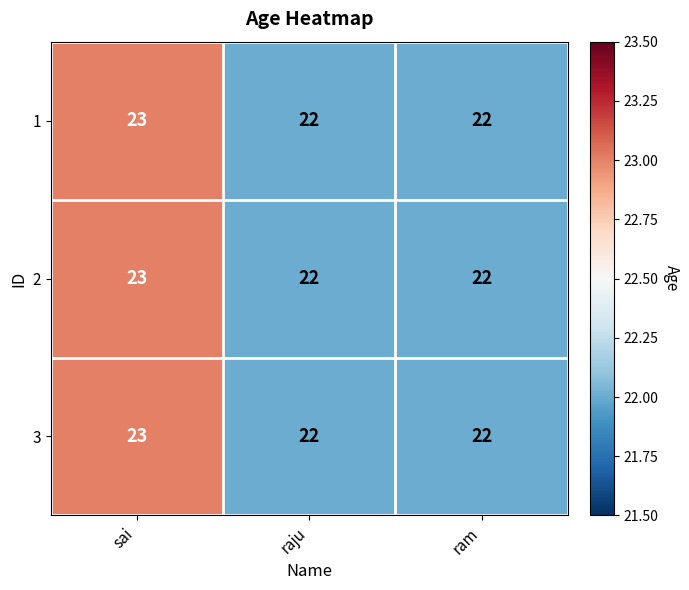

How many series are shown in this chart?

3